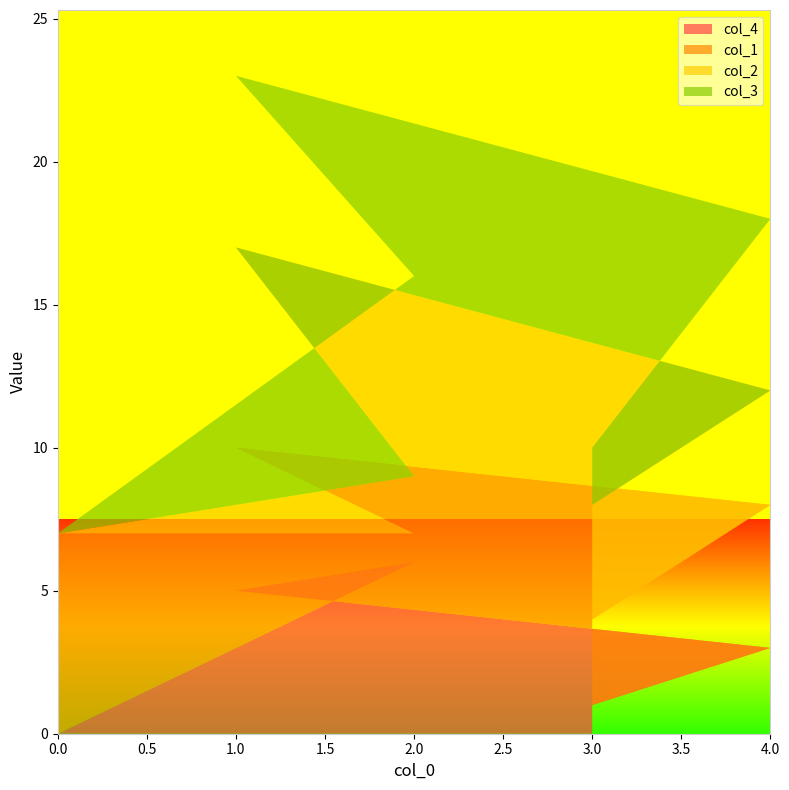

Which category has the highest value in the col_4 series?

2.0